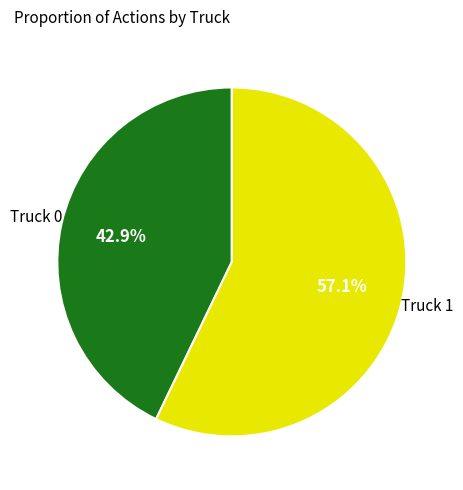

Is there any slice that represents more than half of the pie?

Yes